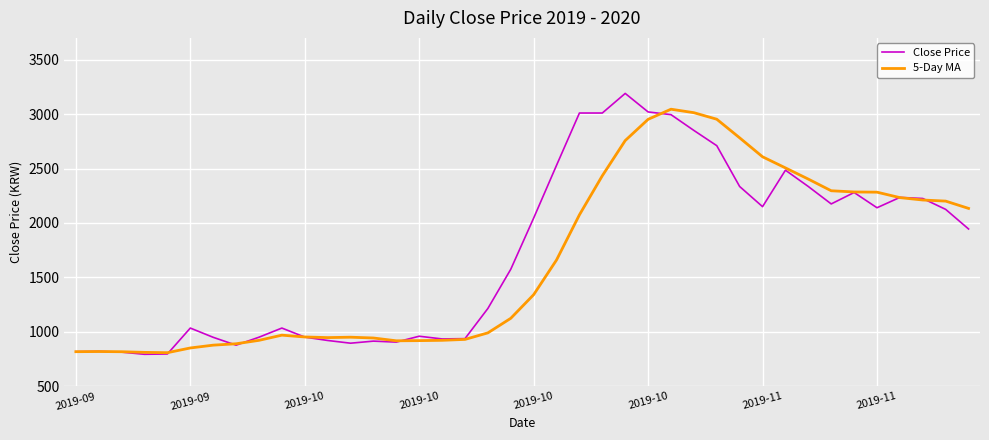

Rank the series by their maximum value, from lowest to highest.

5-Day MA, Close Price